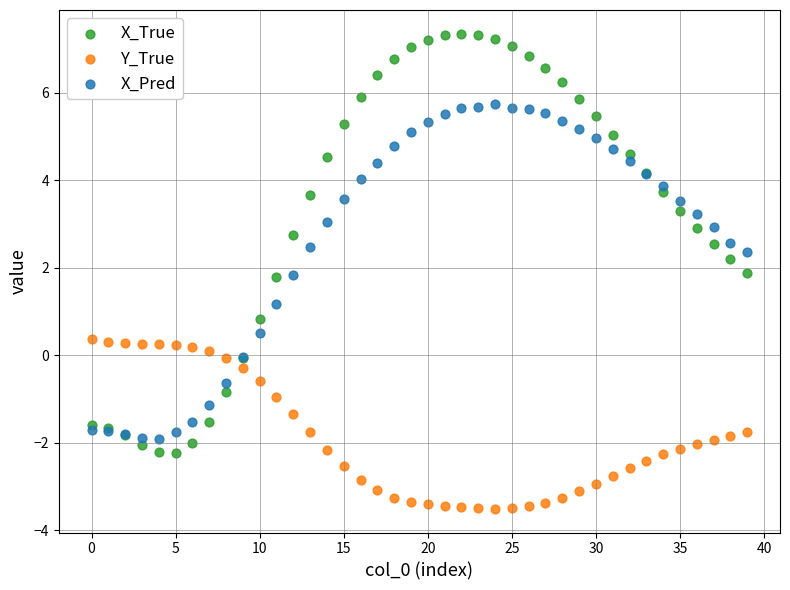

What are all the series names shown in the legend?

X_True, Y_True, X_Pred